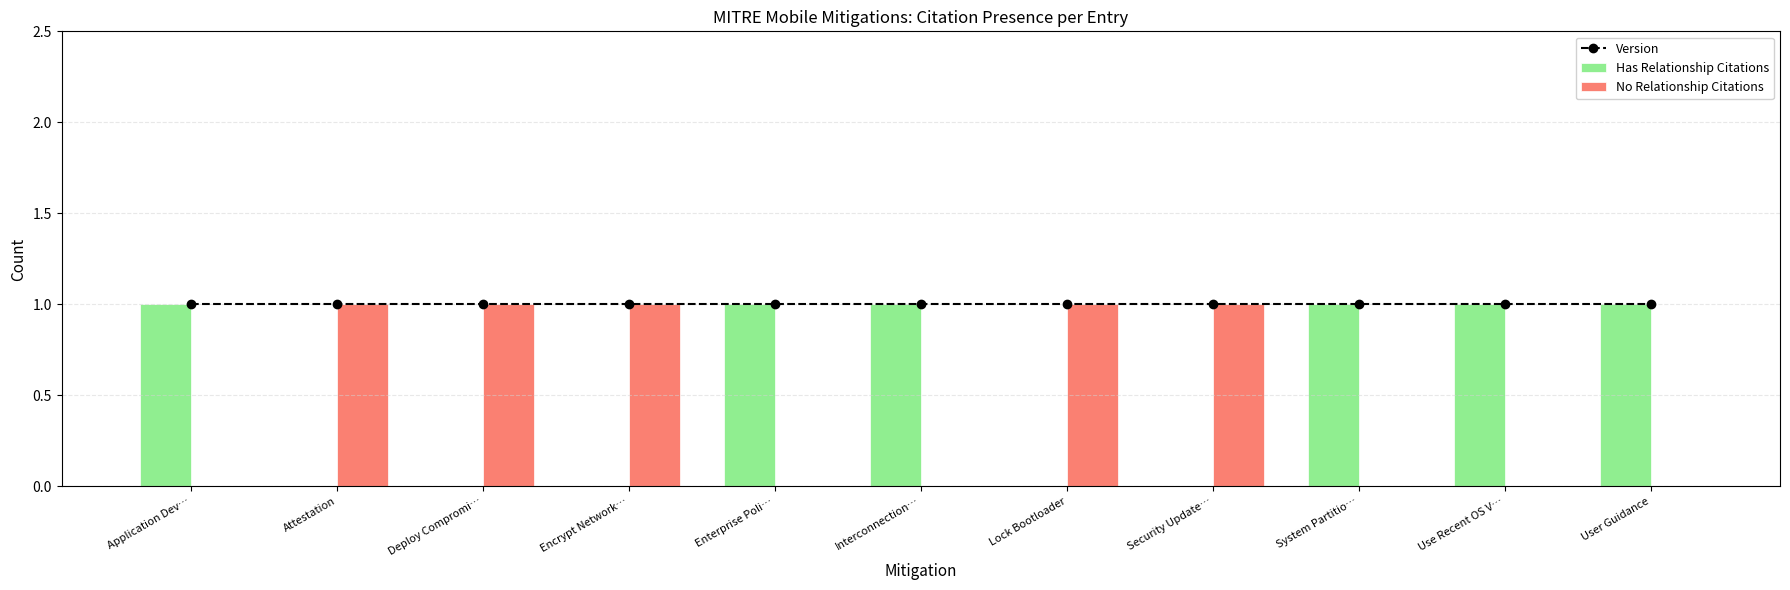

What is the sum of the Has Relationship Citations values at Encrypt Network… and System Partitio…?

1